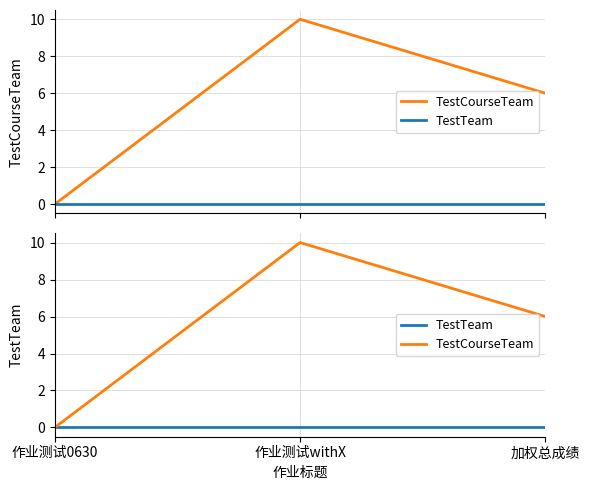

True or false: TestCourseTeam has a value of 6 at 加权总成绩.

True